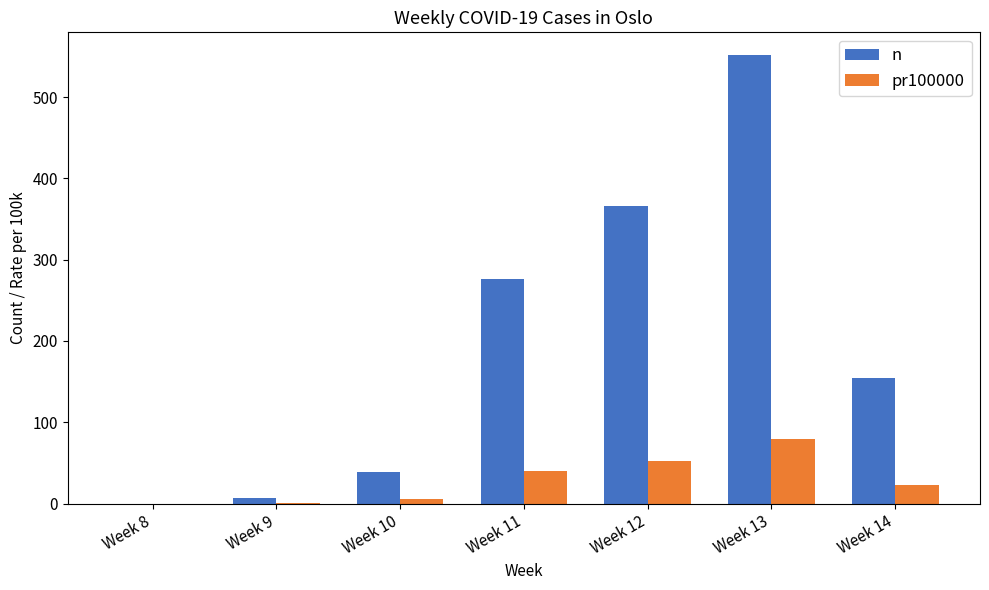

What is the sum of all n values?

1395.0